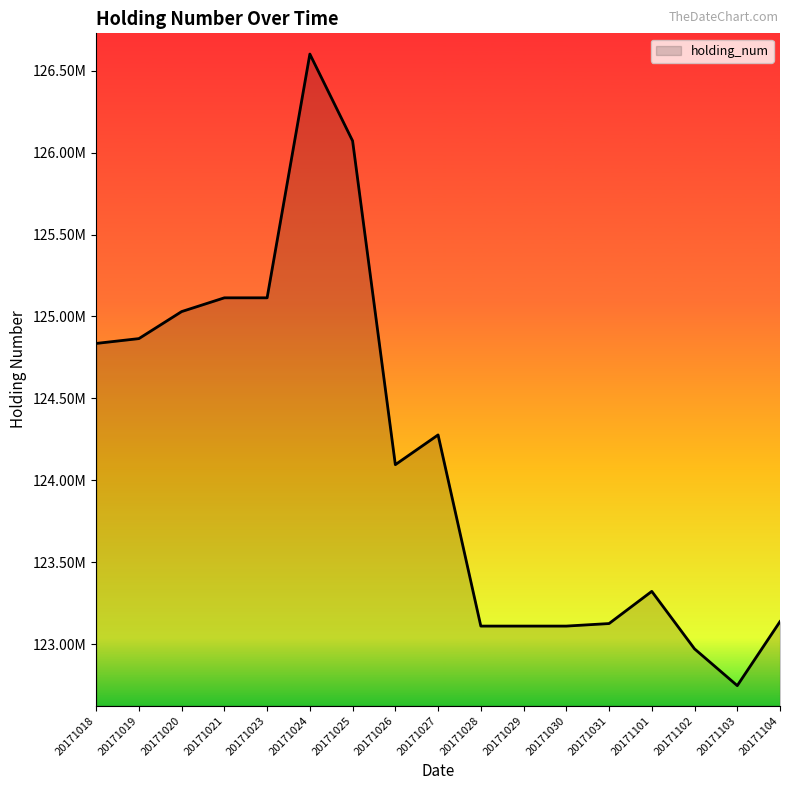

What is the value of the 10th point from the left?

123109500